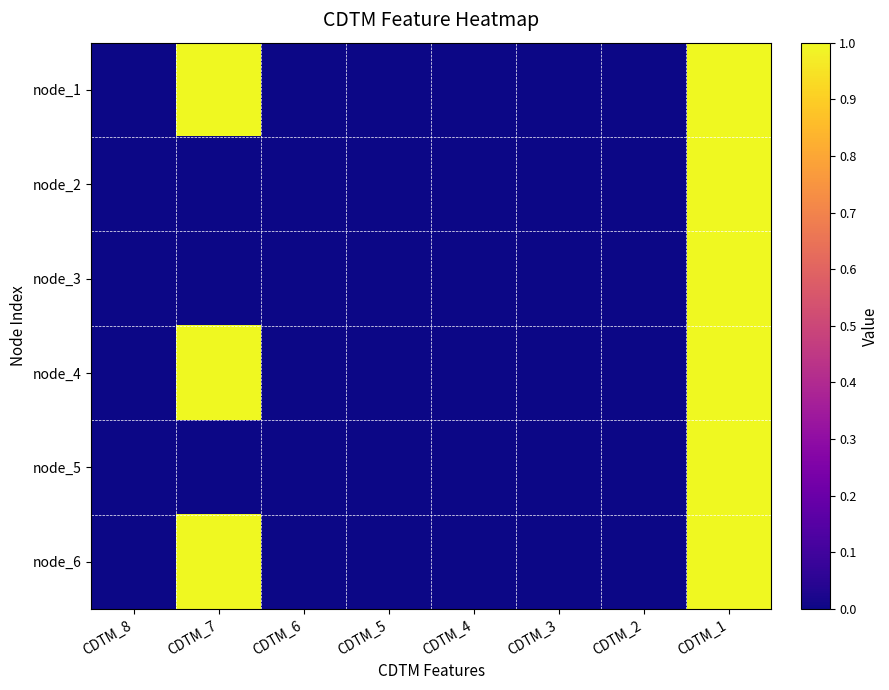

What is the total value across all series at CDTM_7?

3